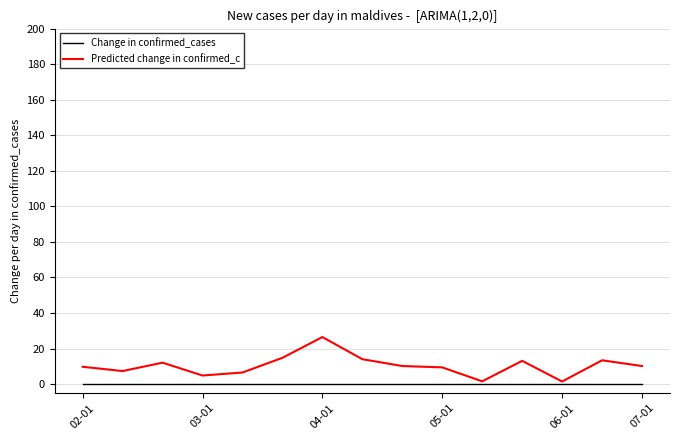

Which series has the largest total across all categories?

Predicted change in confirmed_c